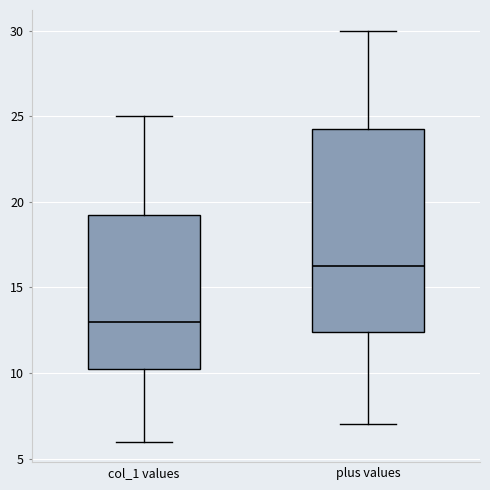

Which box has the highest median line?

plus values